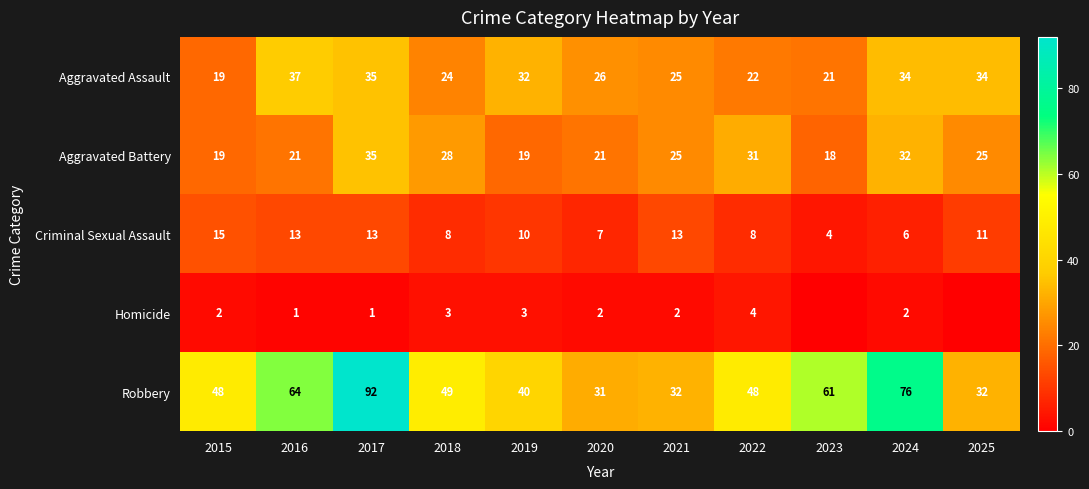

What is the difference between the maximum and minimum values in the Aggravated Assault series?

18